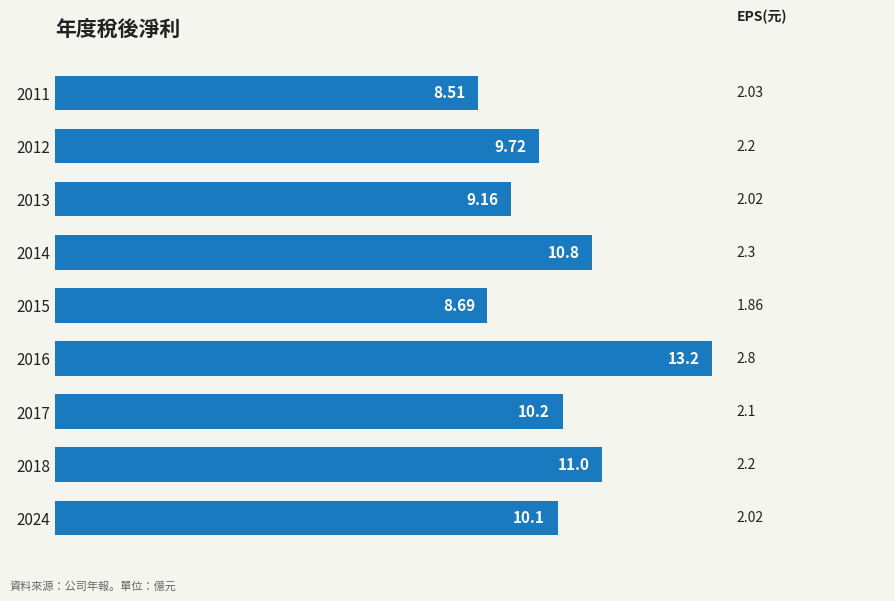

What is the maximum value shown in the chart?

13.2